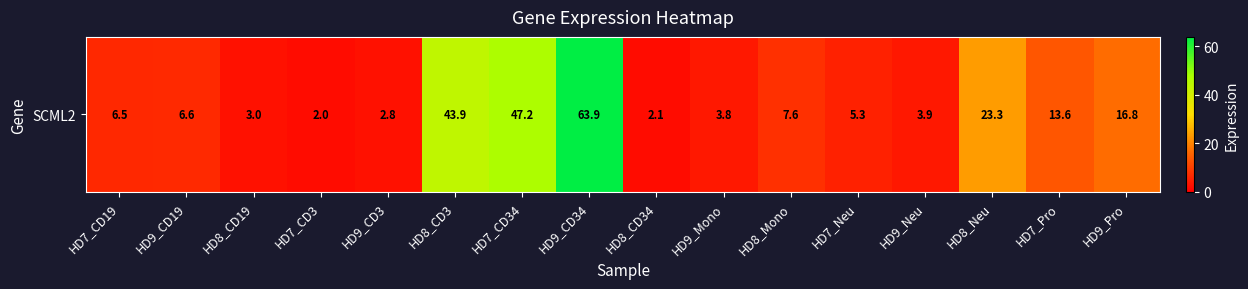

At which label is the value closest to 32?

HD8_Neu